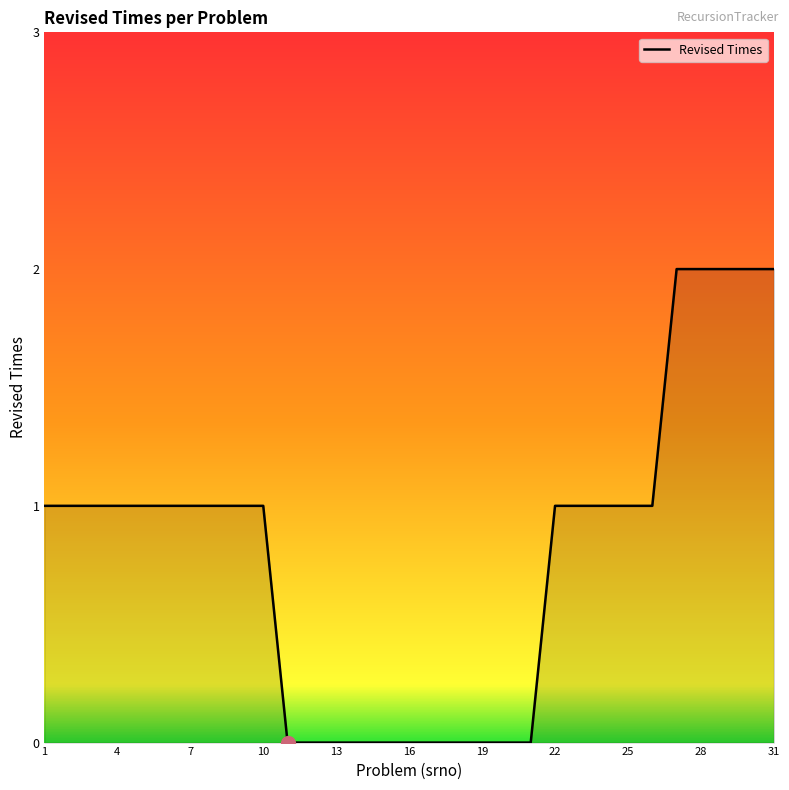

True or false: there are more than 1 points higher than both neighbors.

False